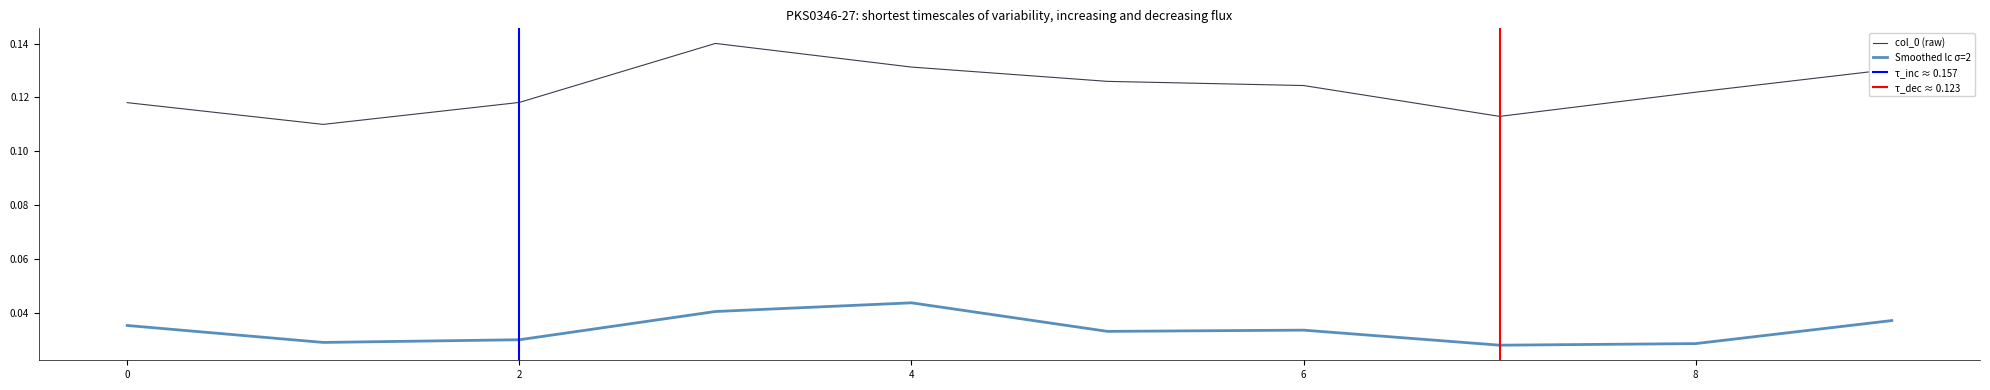

At how many categories does at least one series exceed 0?

10